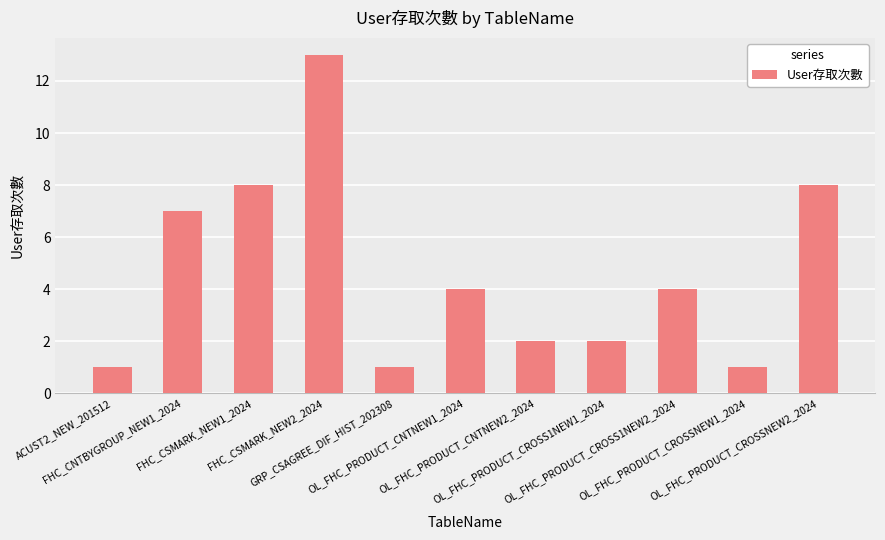

Which has a higher value, FHC_CSMARK_NEW1_2024 or FHC_CSMARK_NEW2_2024?

FHC_CSMARK_NEW2_2024